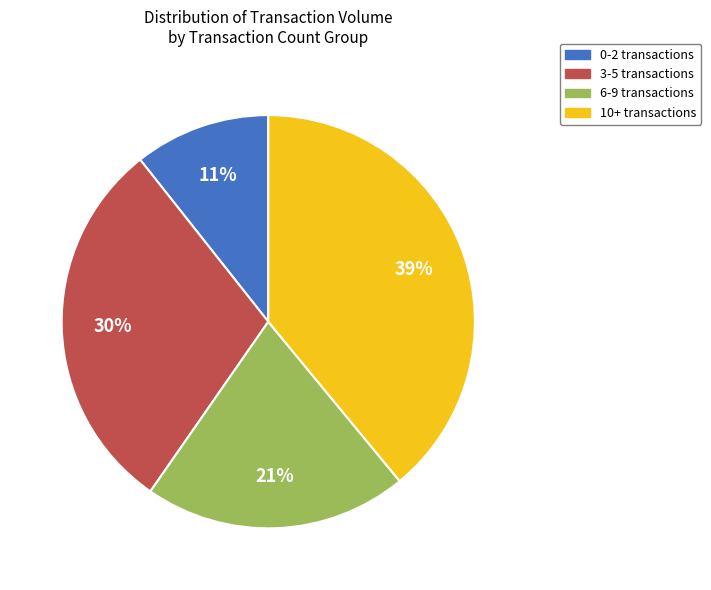

Do 0-2 transactions and 6-9 transactions together represent more than half of the pie?

No